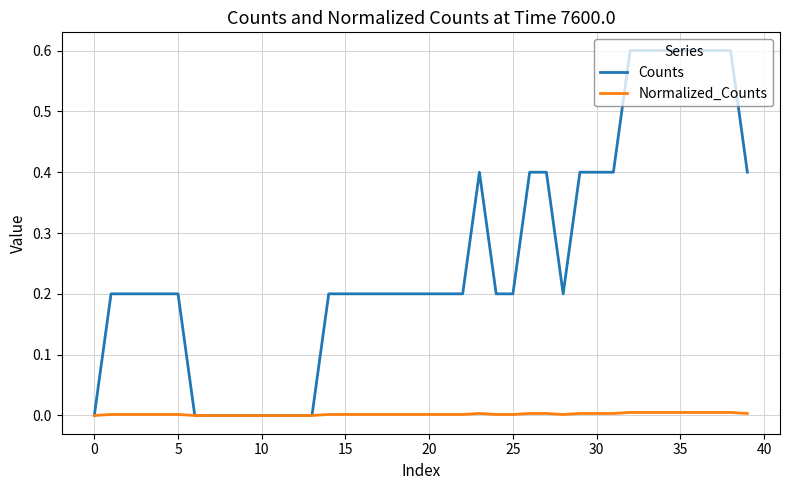

Which series has the widest spread of values?

Counts